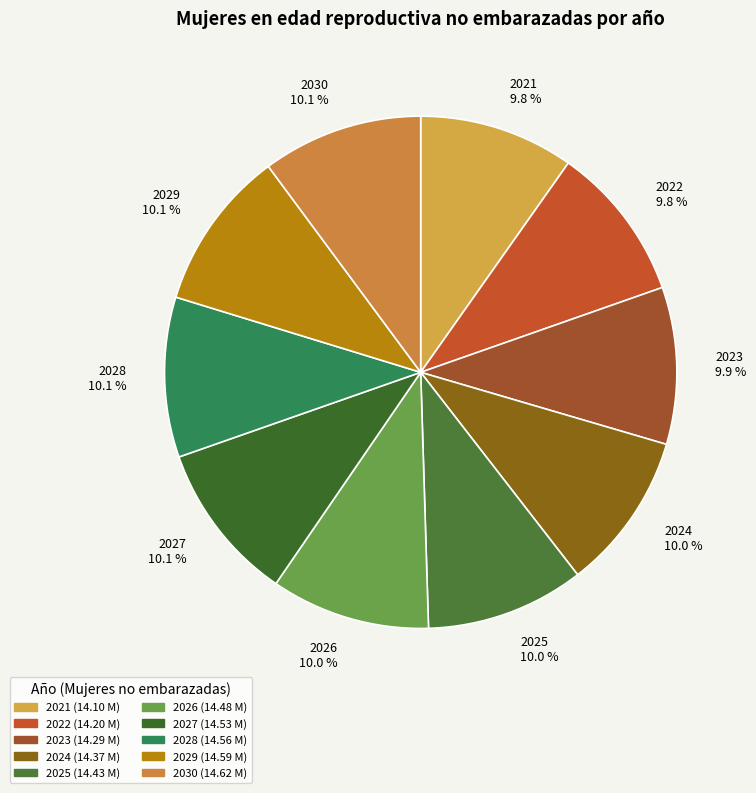

Does 2024 represent more than half of the total?

No